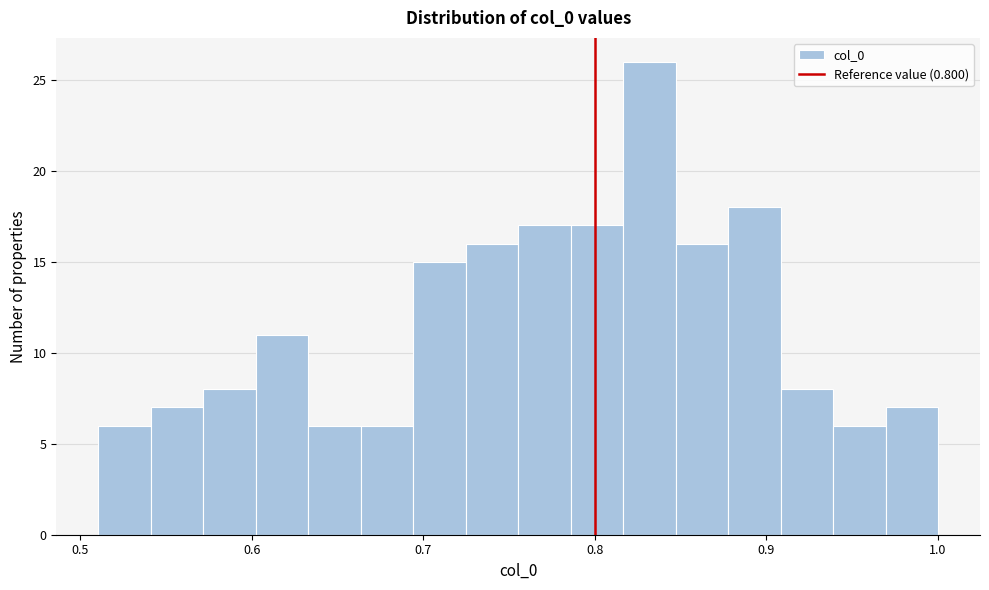

Around what value on the x-axis is the tallest bar? Give the approximate position of its centre, as read against the axis.

0.83